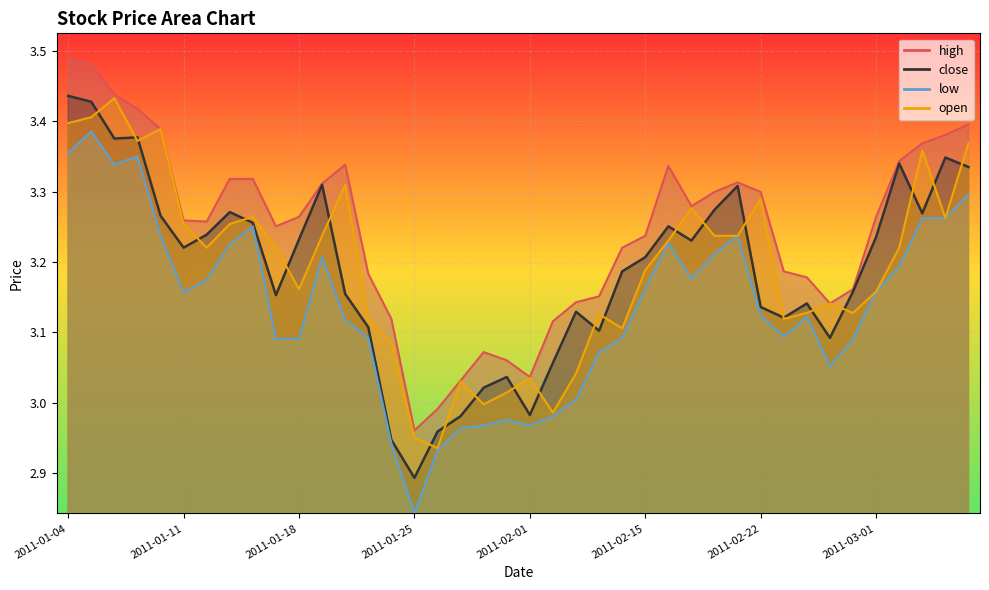

Is the value of close at 2011-03-01 greater than the value of open at 2011-01-18?

Yes